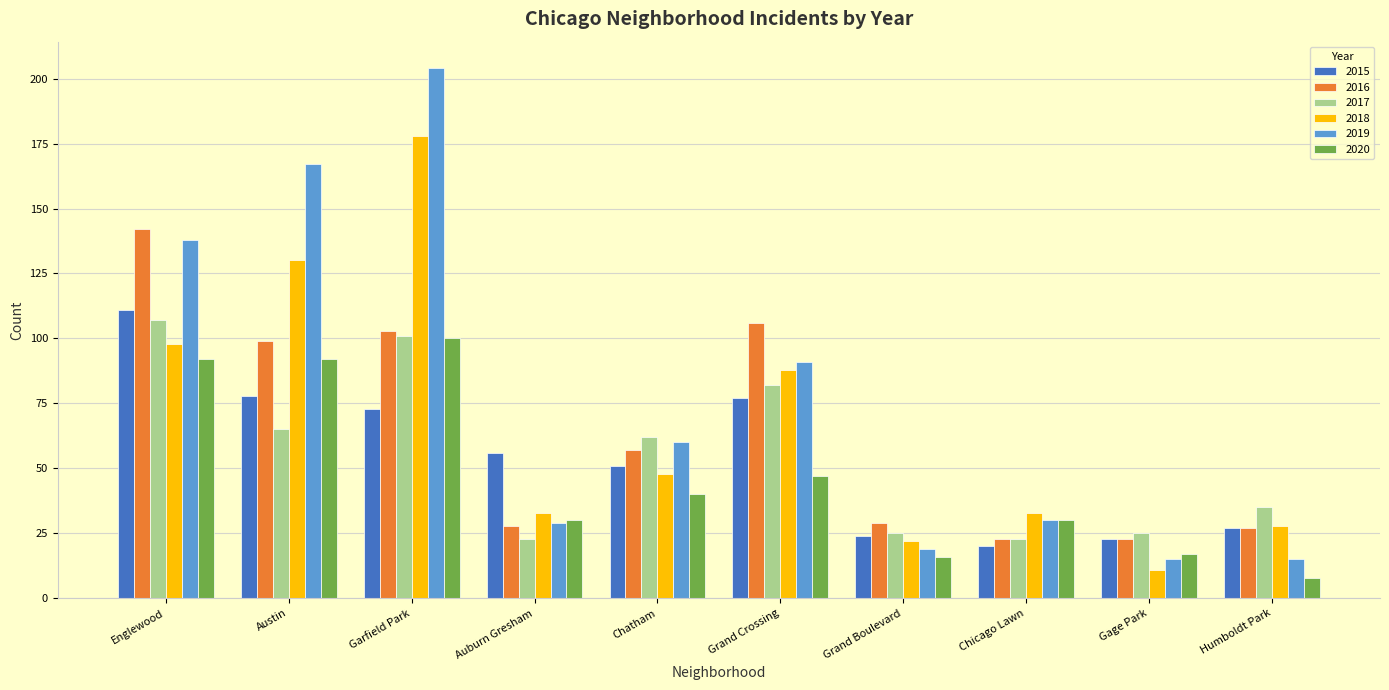

What is the sum of all 2019 values?

768